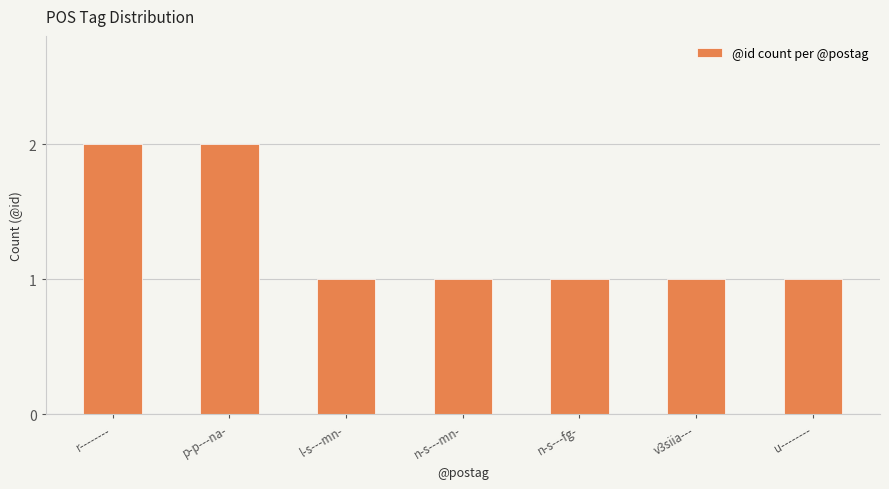

What position from the right is n-s---fg-?

3